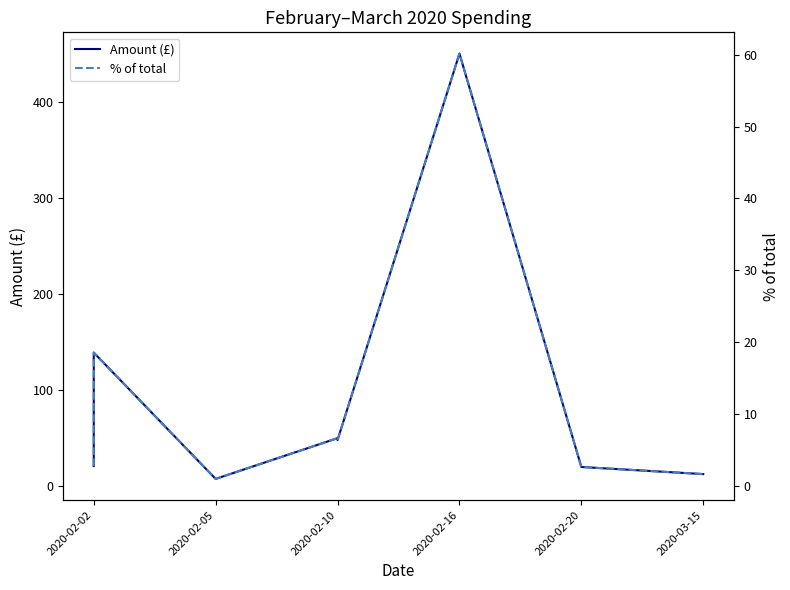

Is it true that % of total equals 1.0 at 2020-03-15?

False